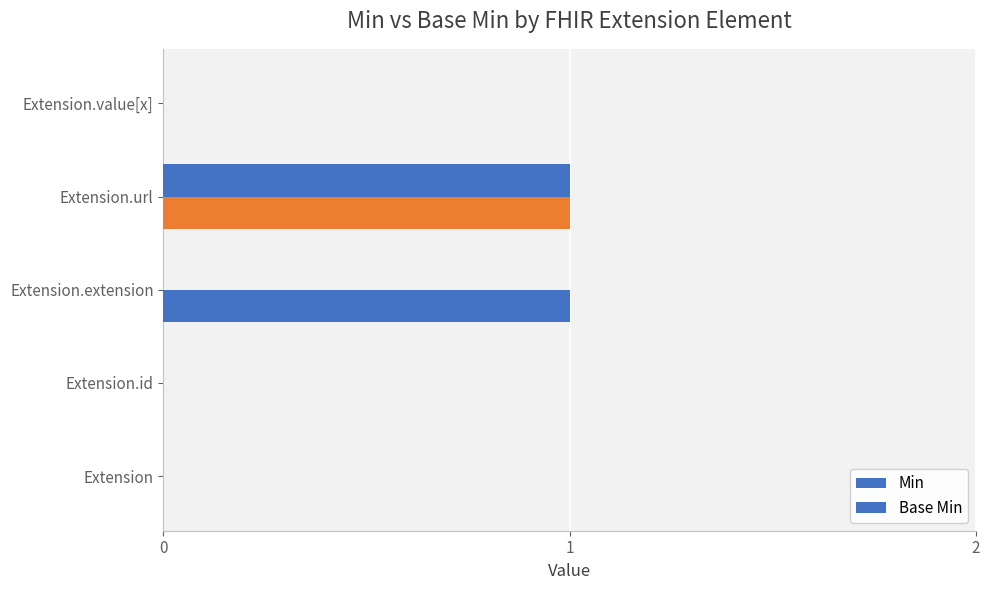

Reading left to right, transcribe all the data shown in this chart.

Min: 0	0	0	1	0
Base Min: 0	0	1	1	0